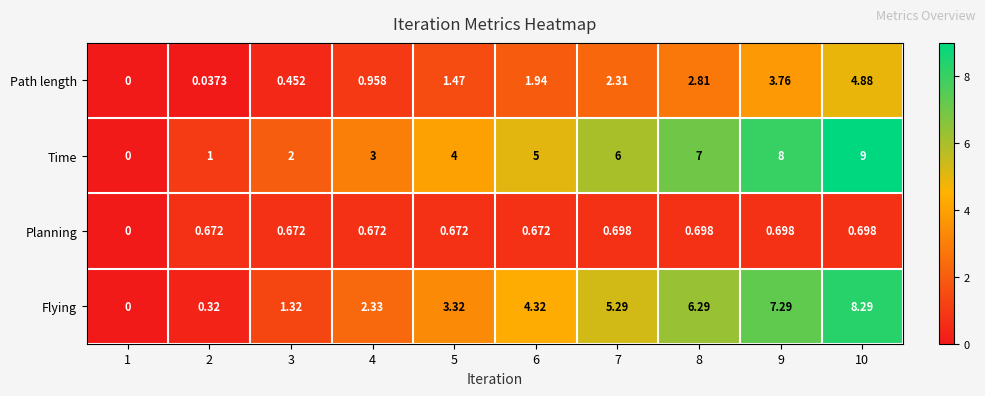

Which series has the largest total across all categories?

Time